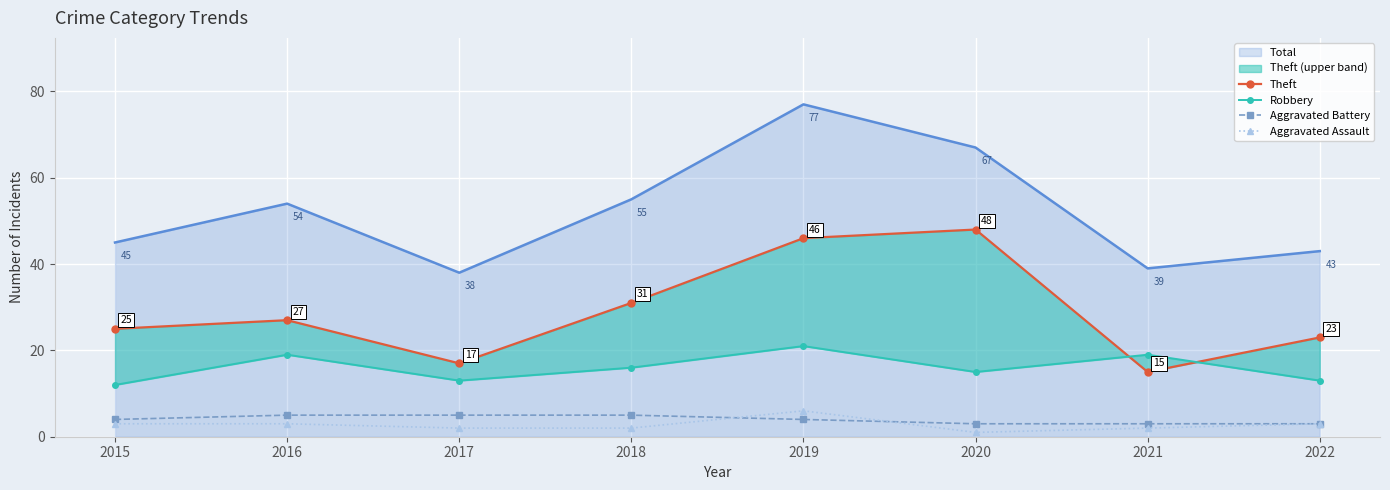

True or false: Aggravated Battery and Robbery cross at least once.

False